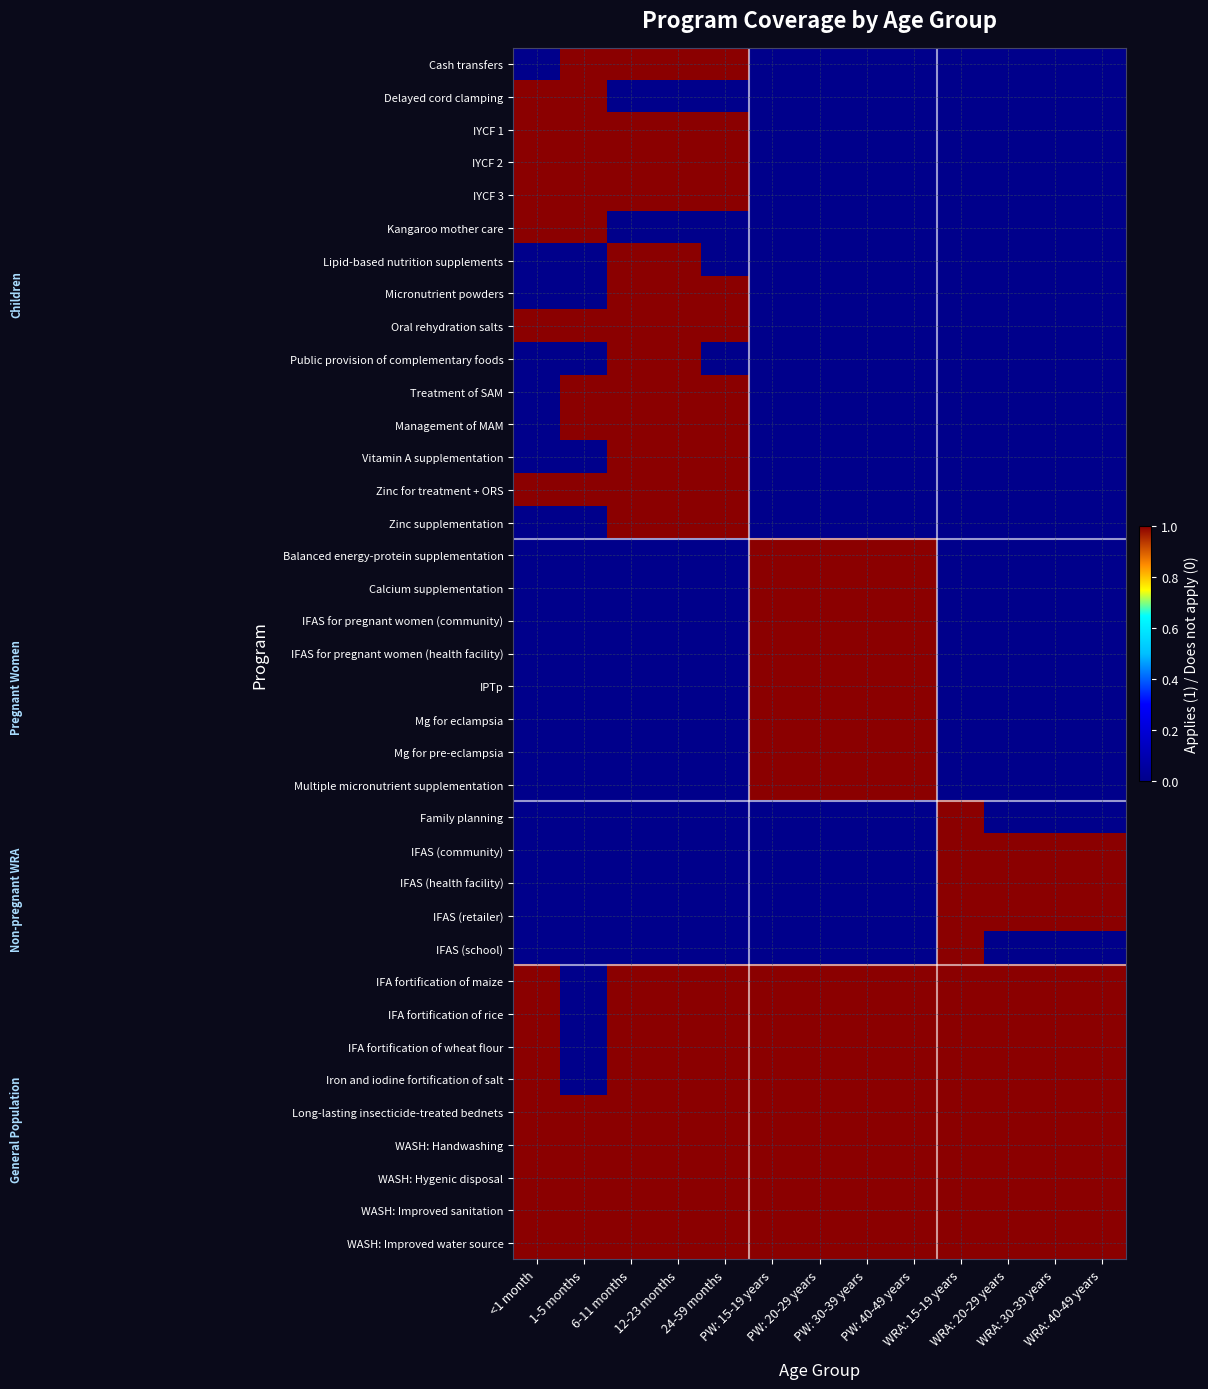

At PW: 40-49 years, list the series in order from smallest to largest.

Cash transfers, Delayed cord clamping, IYCF 1, IYCF 2, IYCF 3, Kangaroo mother care, Lipid-based nutrition supplements, Micronutrient powders, Oral rehydration salts, Public provision of complementary foods, Treatment of SAM, Management of MAM, Vitamin A supplementation, Zinc for treatment + ORS, Zinc supplementation, Family planning, IFAS (community), IFAS (health facility), IFAS (retailer), IFAS (school), Balanced energy-protein supplementation, Calcium supplementation, IFAS for pregnant women (community), IFAS for pregnant women (health facility), IPTp, Mg for eclampsia, Mg for pre-eclampsia, Multiple micronutrient supplementation, IFA fortification of maize, IFA fortification of rice, IFA fortification of wheat flour, Iron and iodine fortification of salt, Long-lasting insecticide-treated bednets, WASH: Handwashing, WASH: Hygenic disposal, WASH: Improved sanitation, WASH: Improved water source